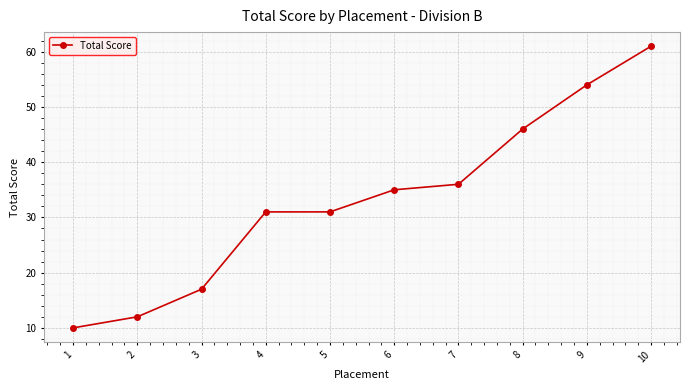

How many values are below 35?

5